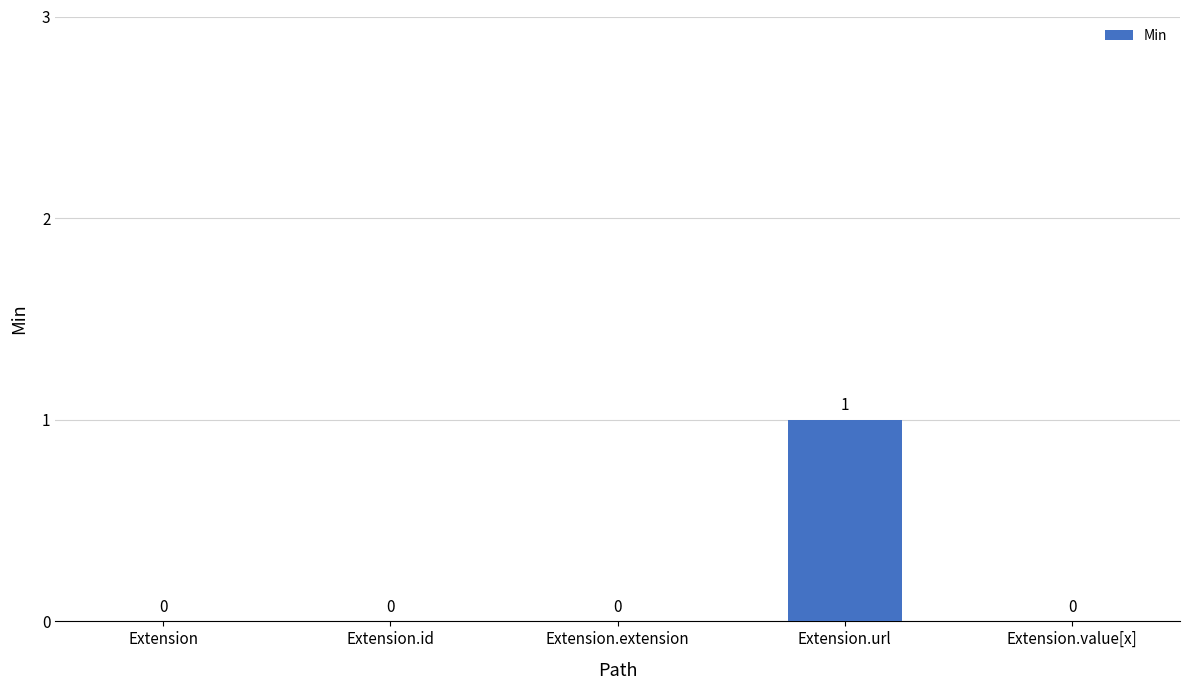

Count the number of categories in the chart.

5